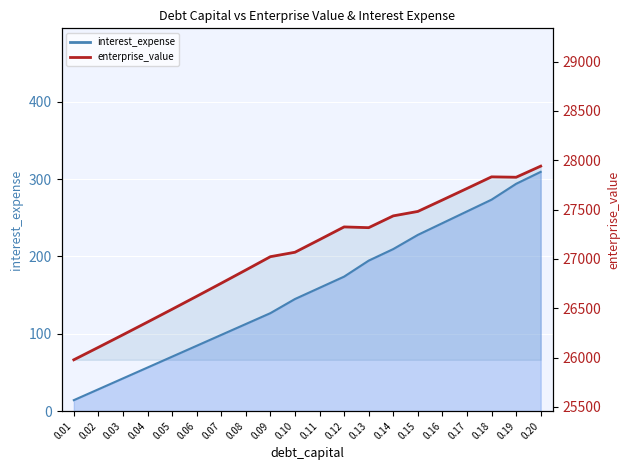

True or false: interest_expense_line has a value of 173.8 at 0.12.

True